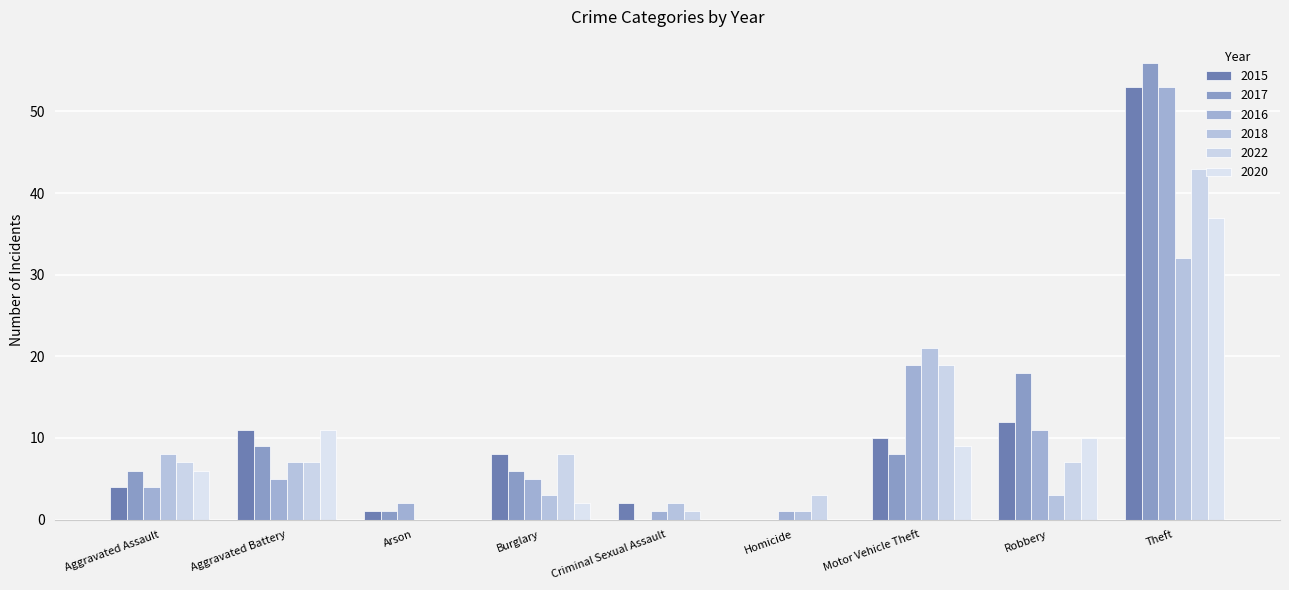

Are the bars horizontal?

No